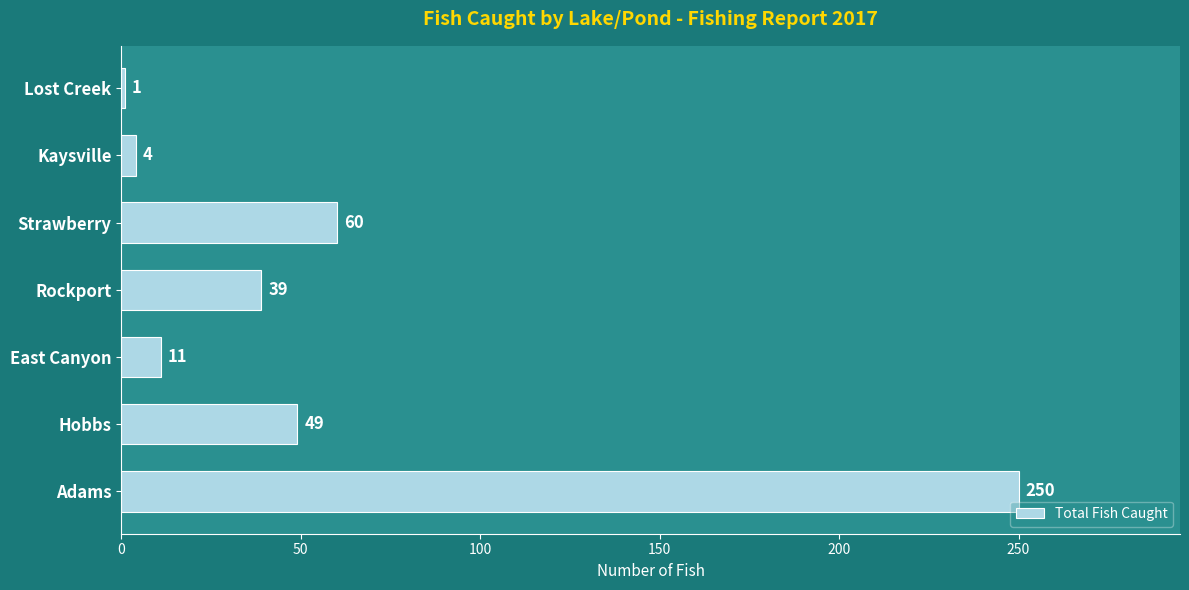

True or false: the data shows 39 at Rockport.

True